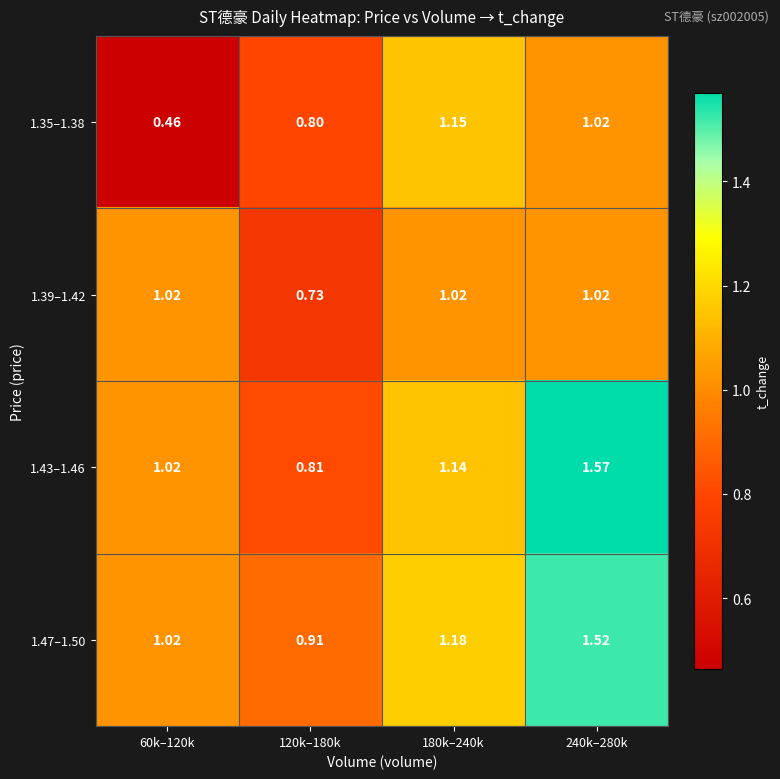

Is the value of 1.43–1.46 at 240k–280k greater than the value of 1.35–1.38 at 240k–280k?

Yes